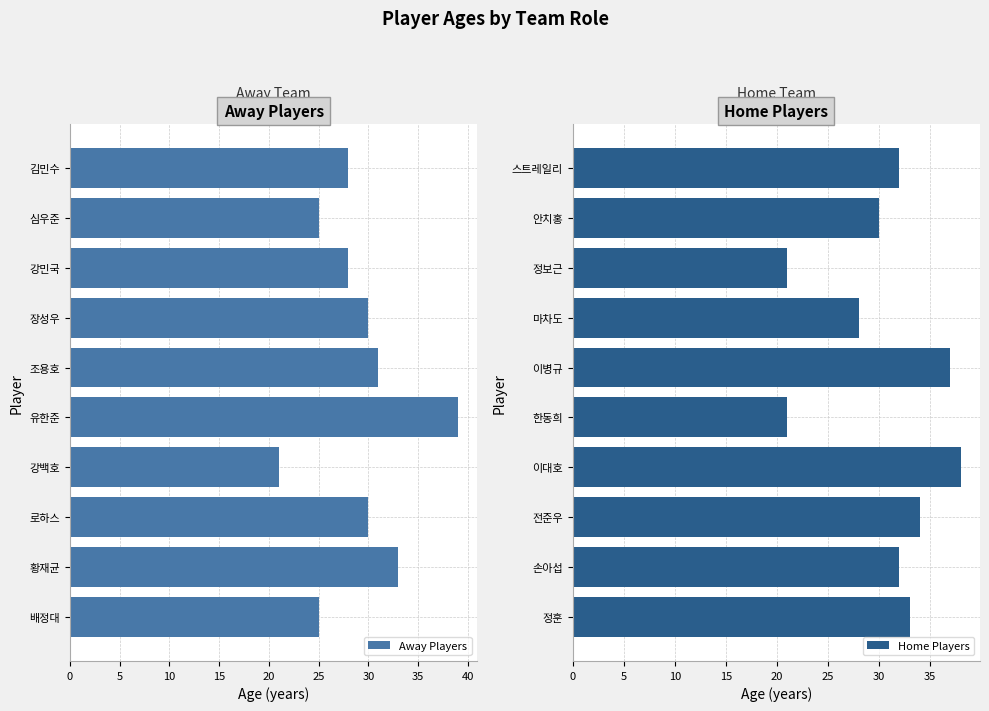

The Home Players series shows 33 at 정훈. True or false?

True